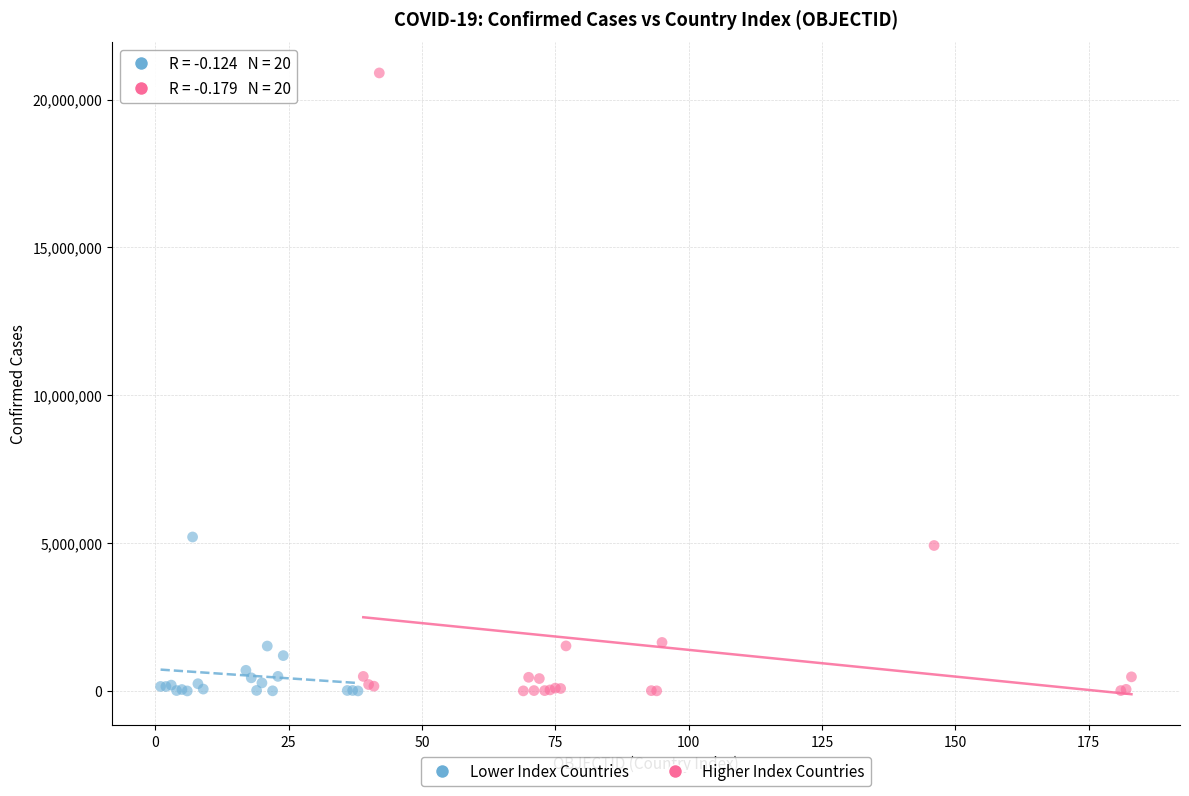

Which series contains the highest Y value?

Higher Index Countries